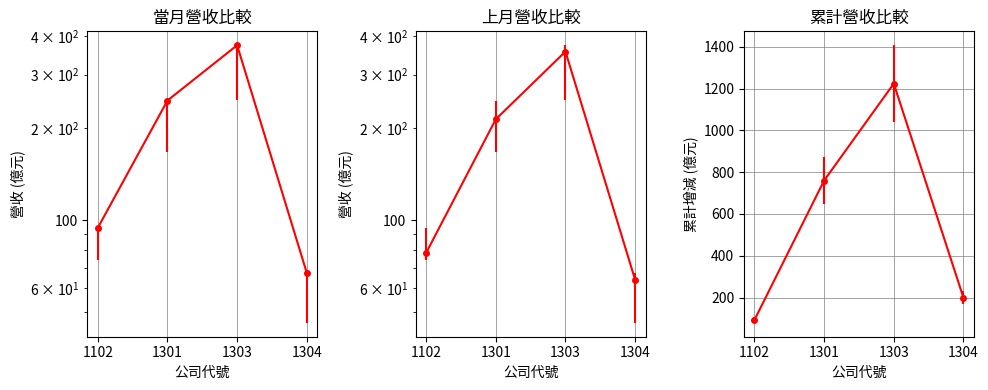

How many values in the 上月營收 series are below 214?

2